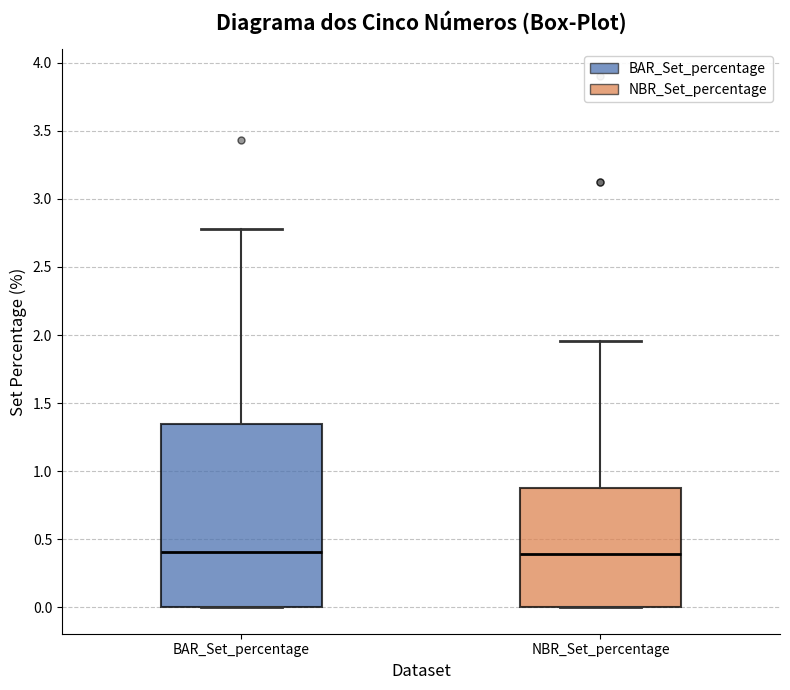

Comparing the boxes themselves (not the whiskers), which one is the tallest?

BAR_Set_percentage